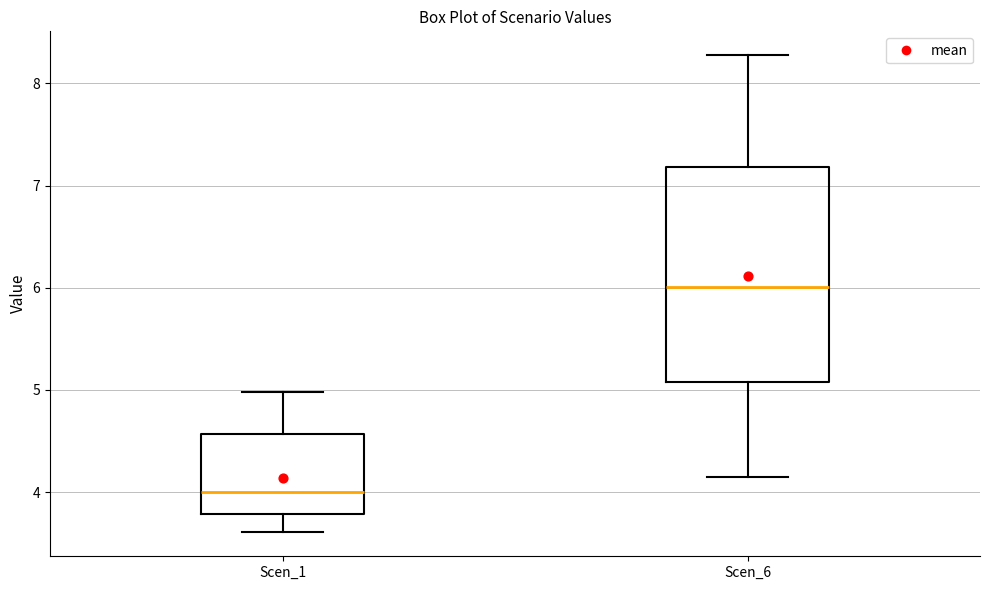

Reading left to right, transcribe this box plot: for each box, give where its median line is, the range the box spans, and where its two whiskers end, as read against the y-axis. The values are not printed on the chart, so give them approximately, as read against the axis.

Scen_1: median 4.0, box 3.8 to 4.6, whiskers 3.6 to 5.0
Scen_6: median 6.0, box 5.1 to 7.2, whiskers 4.1 to 8.3